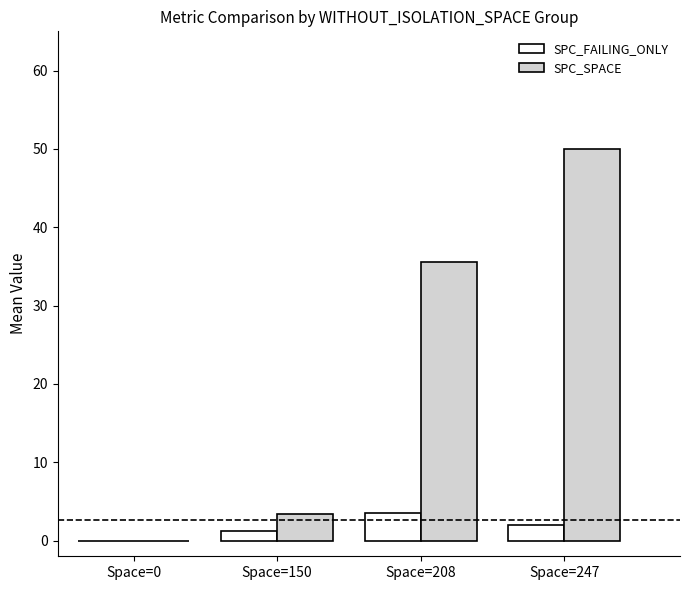

What are all the series names shown in the legend?

SPC_FAILING_ONLY, SPC_SPACE